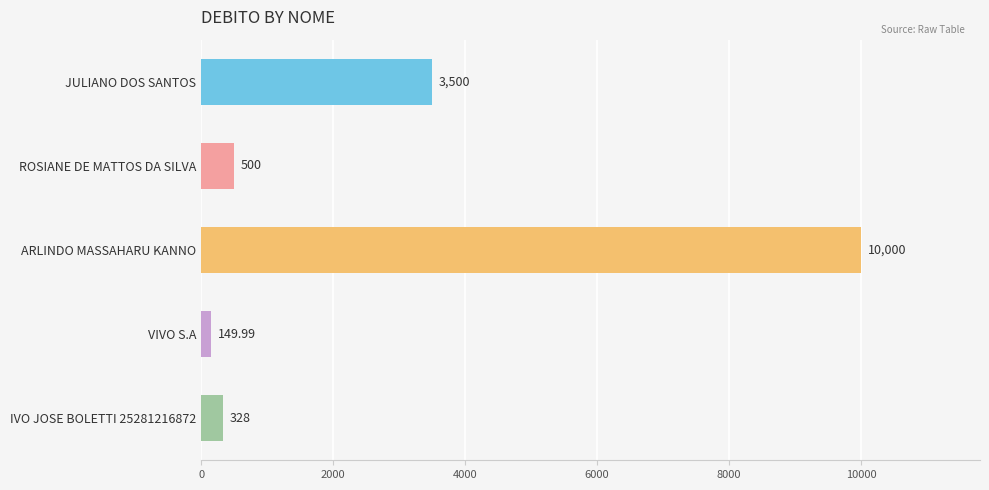

Rank the categories by value from lowest to highest.

VIVO S.A, IVO JOSE BOLETTI 25281216872, ROSIANE DE MATTOS DA SILVA, JULIANO DOS SANTOS, ARLINDO MASSAHARU KANNO